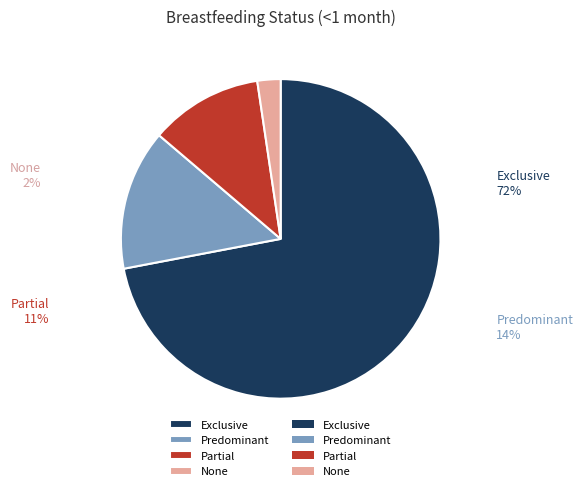

Which has a higher value, Partial or Predominant?

Predominant